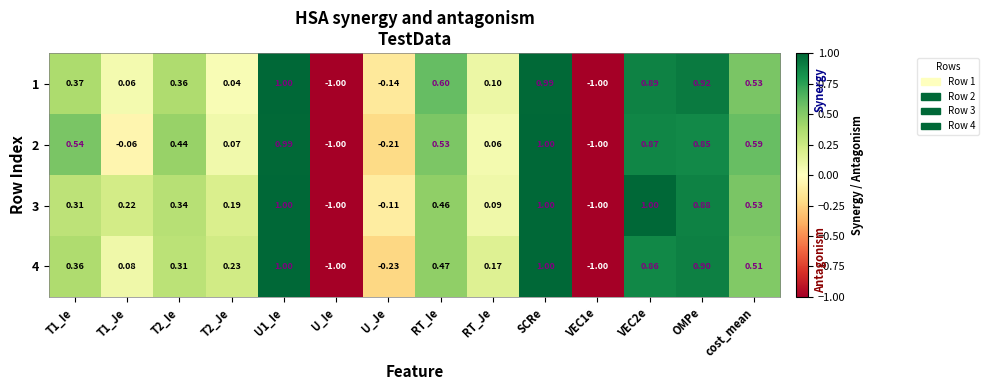

Is the value of 4 at T1_Ie greater than the value of 3 at T1_Ie?

Yes